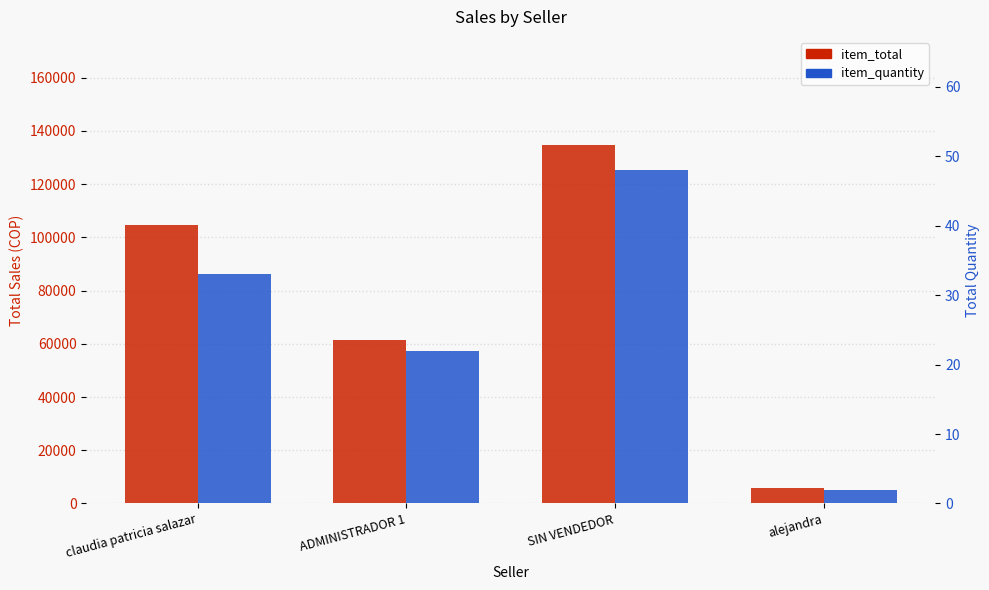

Reading left to right, transcribe all the data shown in this chart.

item_total: 104700	61300	134900	5700
item_quantity: 33	22	48	2